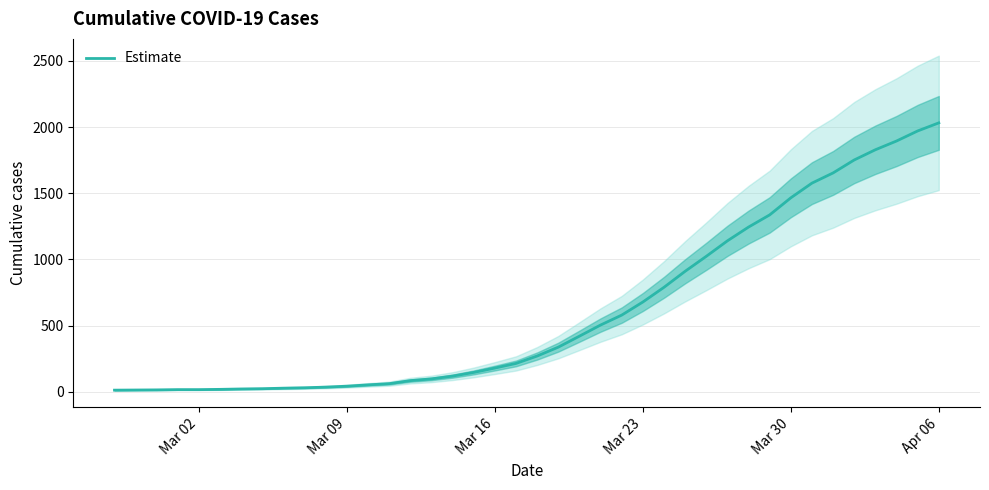

Which category has the highest value in the Estimate series?

Apr 06